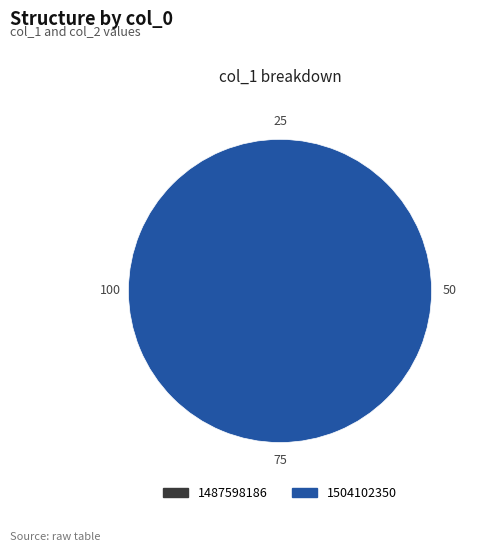

How much of the chart is everything except 1487598186?

100.0%